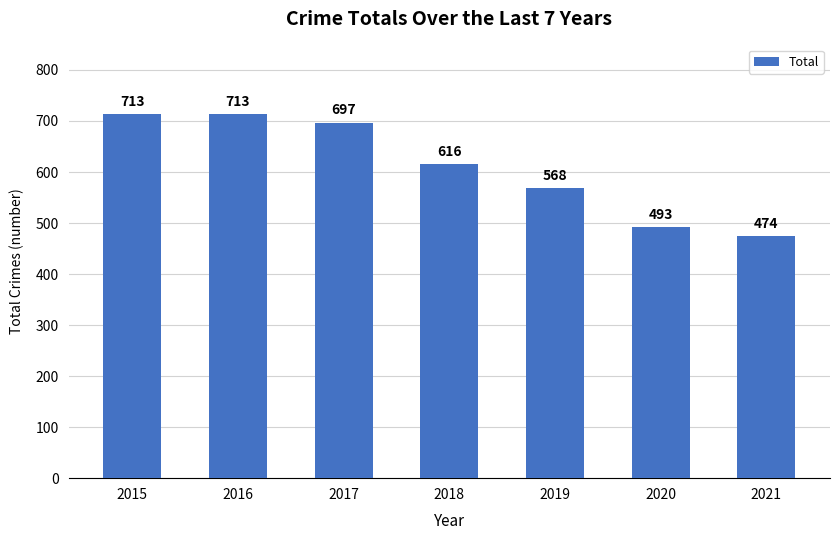

Reading left to right, extract all data points from this chart.

713	713	697	616	568	493	474